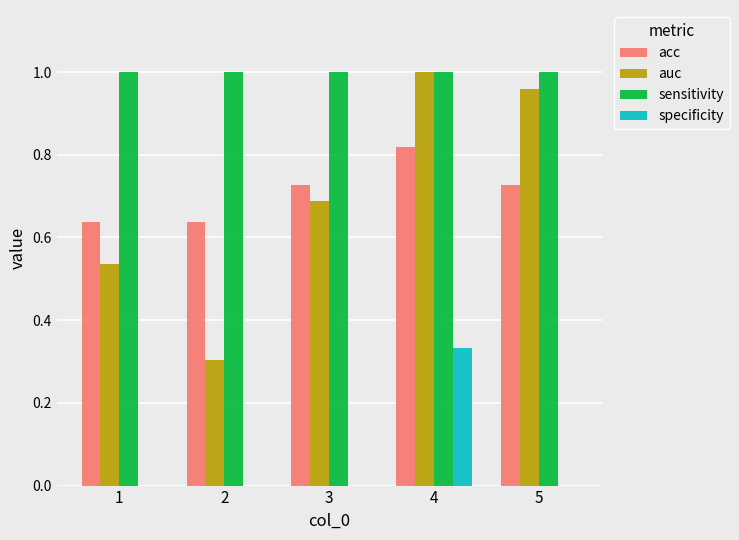

What are all the series names shown in the legend?

acc, auc, sensitivity, specificity